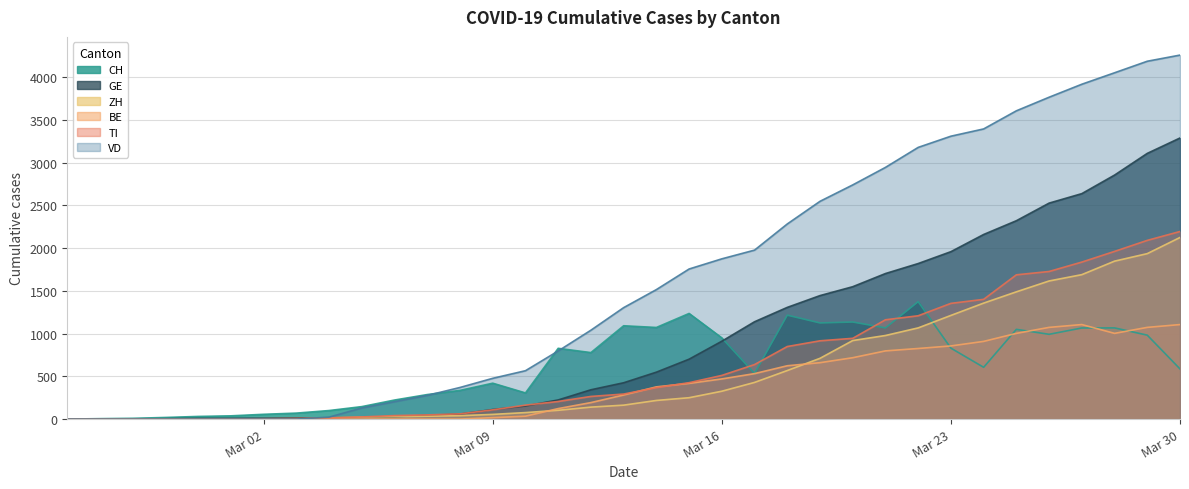

How many categories are shown in the chart?

35